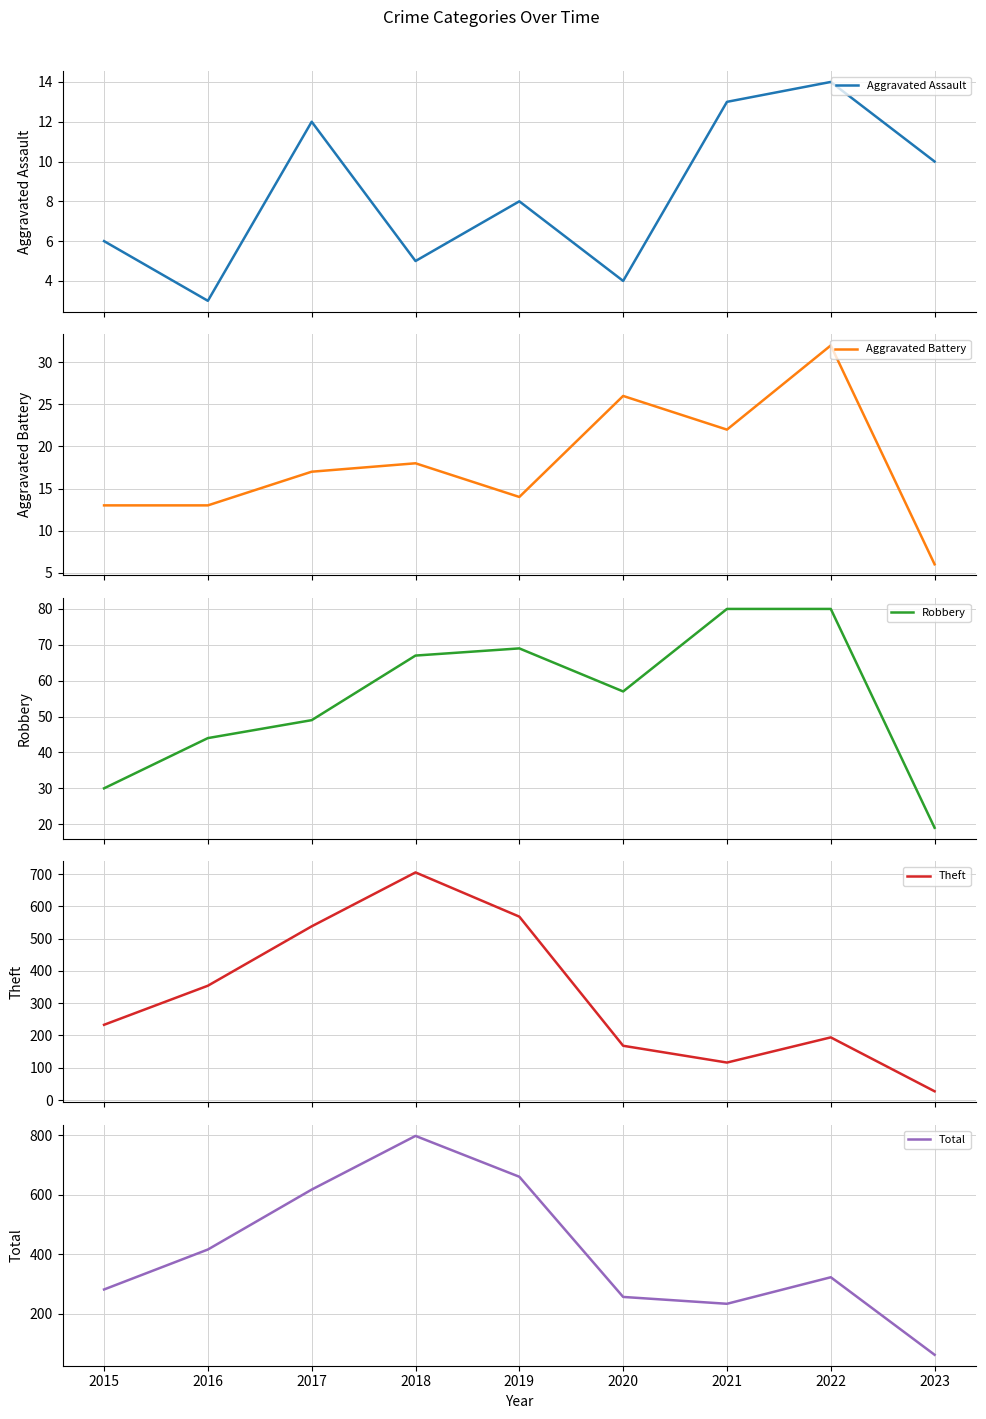

The value of Aggravated Assault at 2018 is 2. True or false?

False